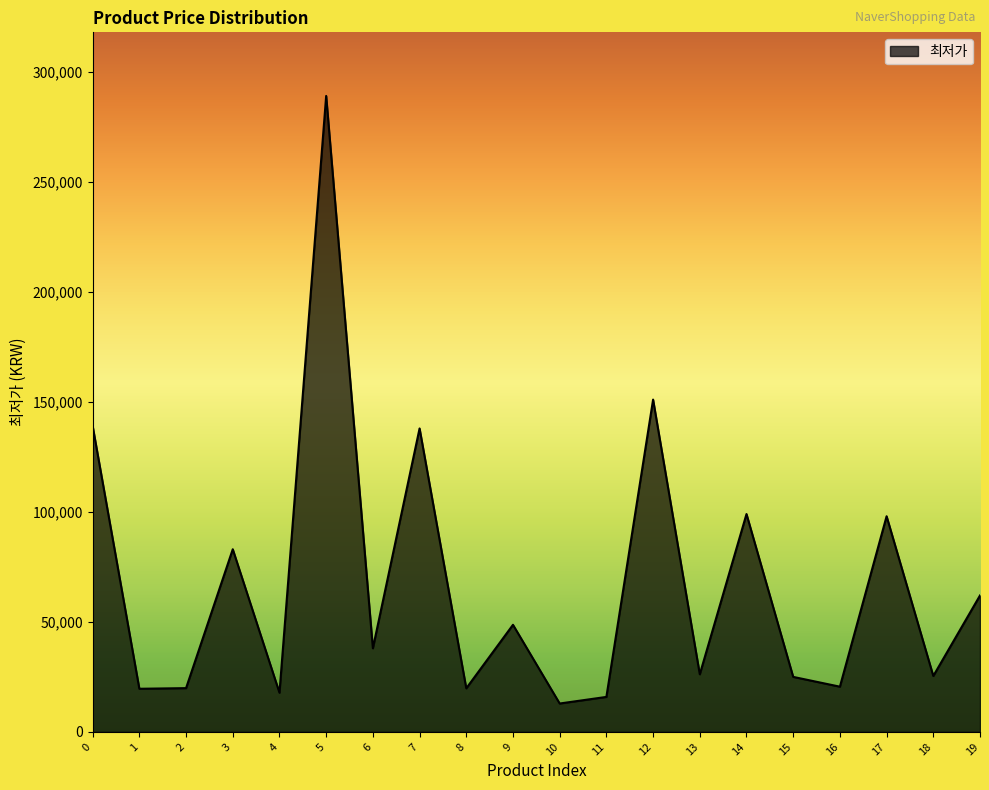

What is the greatest value displayed?

289000